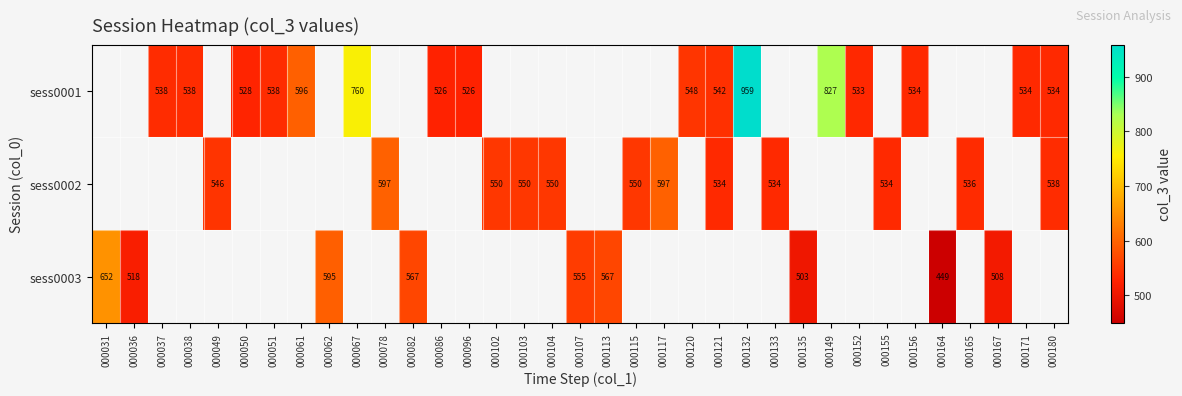

Is it true that sess0001 equals 526 at 000086?

True